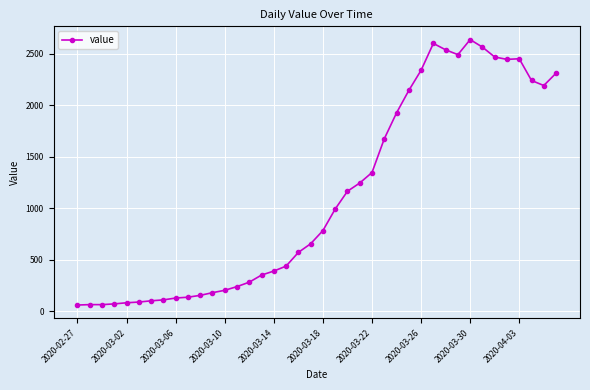

What is the greatest value displayed?

2639